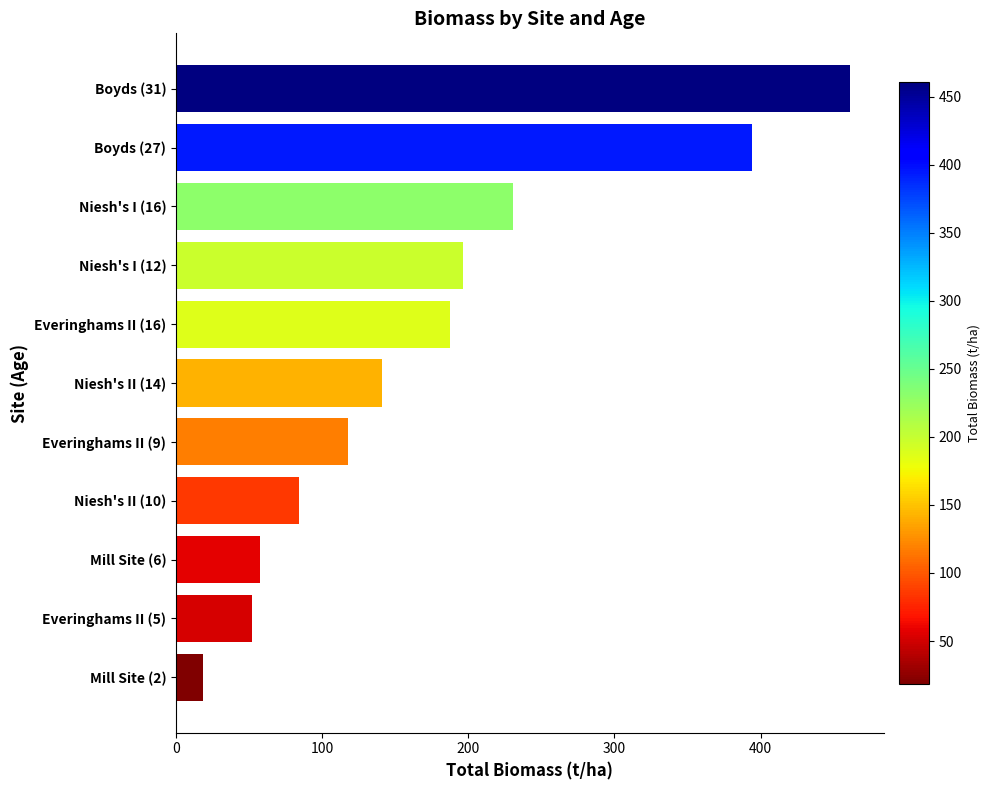

Rank the categories by value from lowest to highest.

Mill Site (2), Everinghams II (5), Mill Site (6), Niesh's II (10), Everinghams II (9), Niesh's II (14), Everinghams II (16), Niesh's I (12), Niesh's I (16), Boyds (27), Boyds (31)